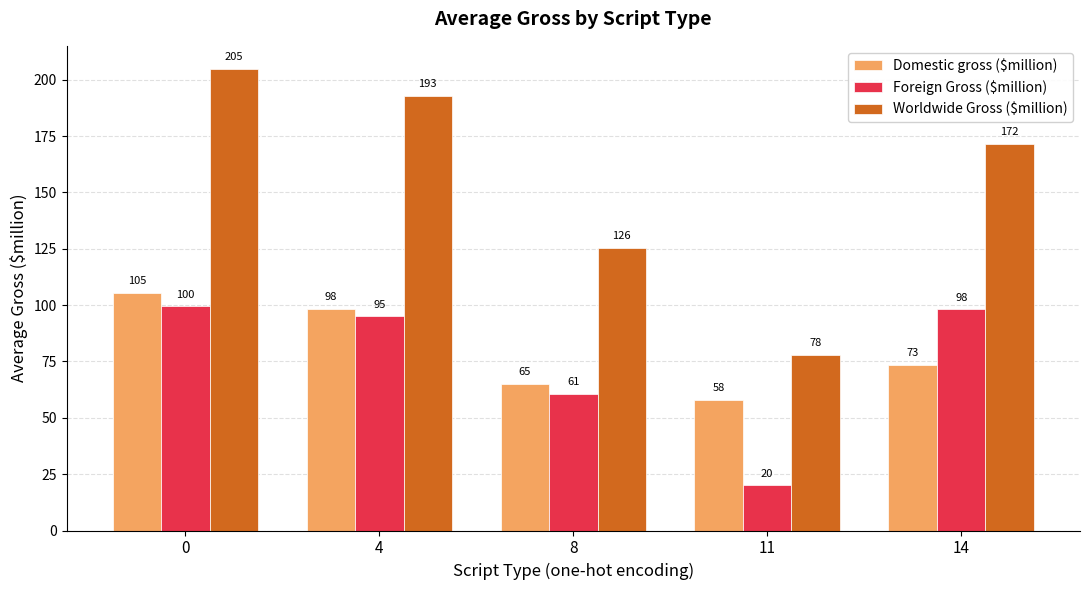

The value of Foreign Gross ($million) at 4 is 57.5. True or false?

False